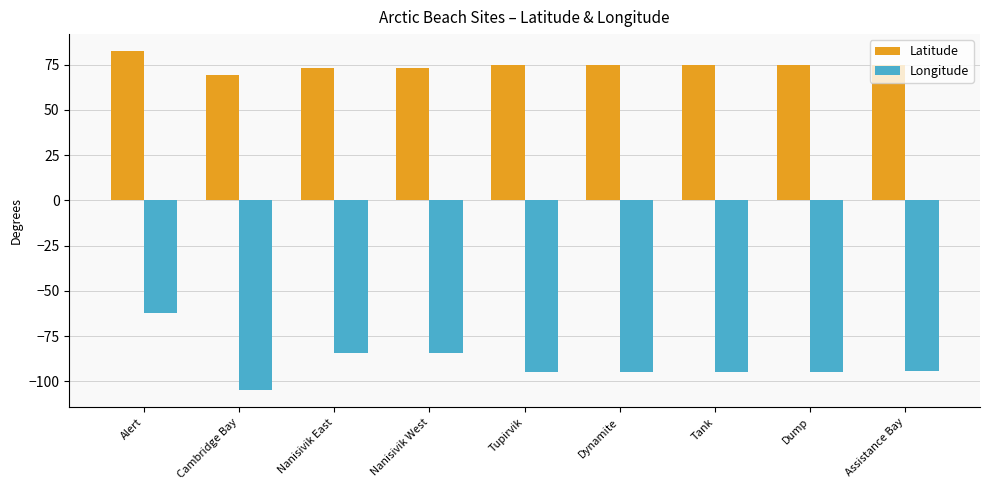

What is the difference between the maximum and minimum values in the Latitude series?

13.4